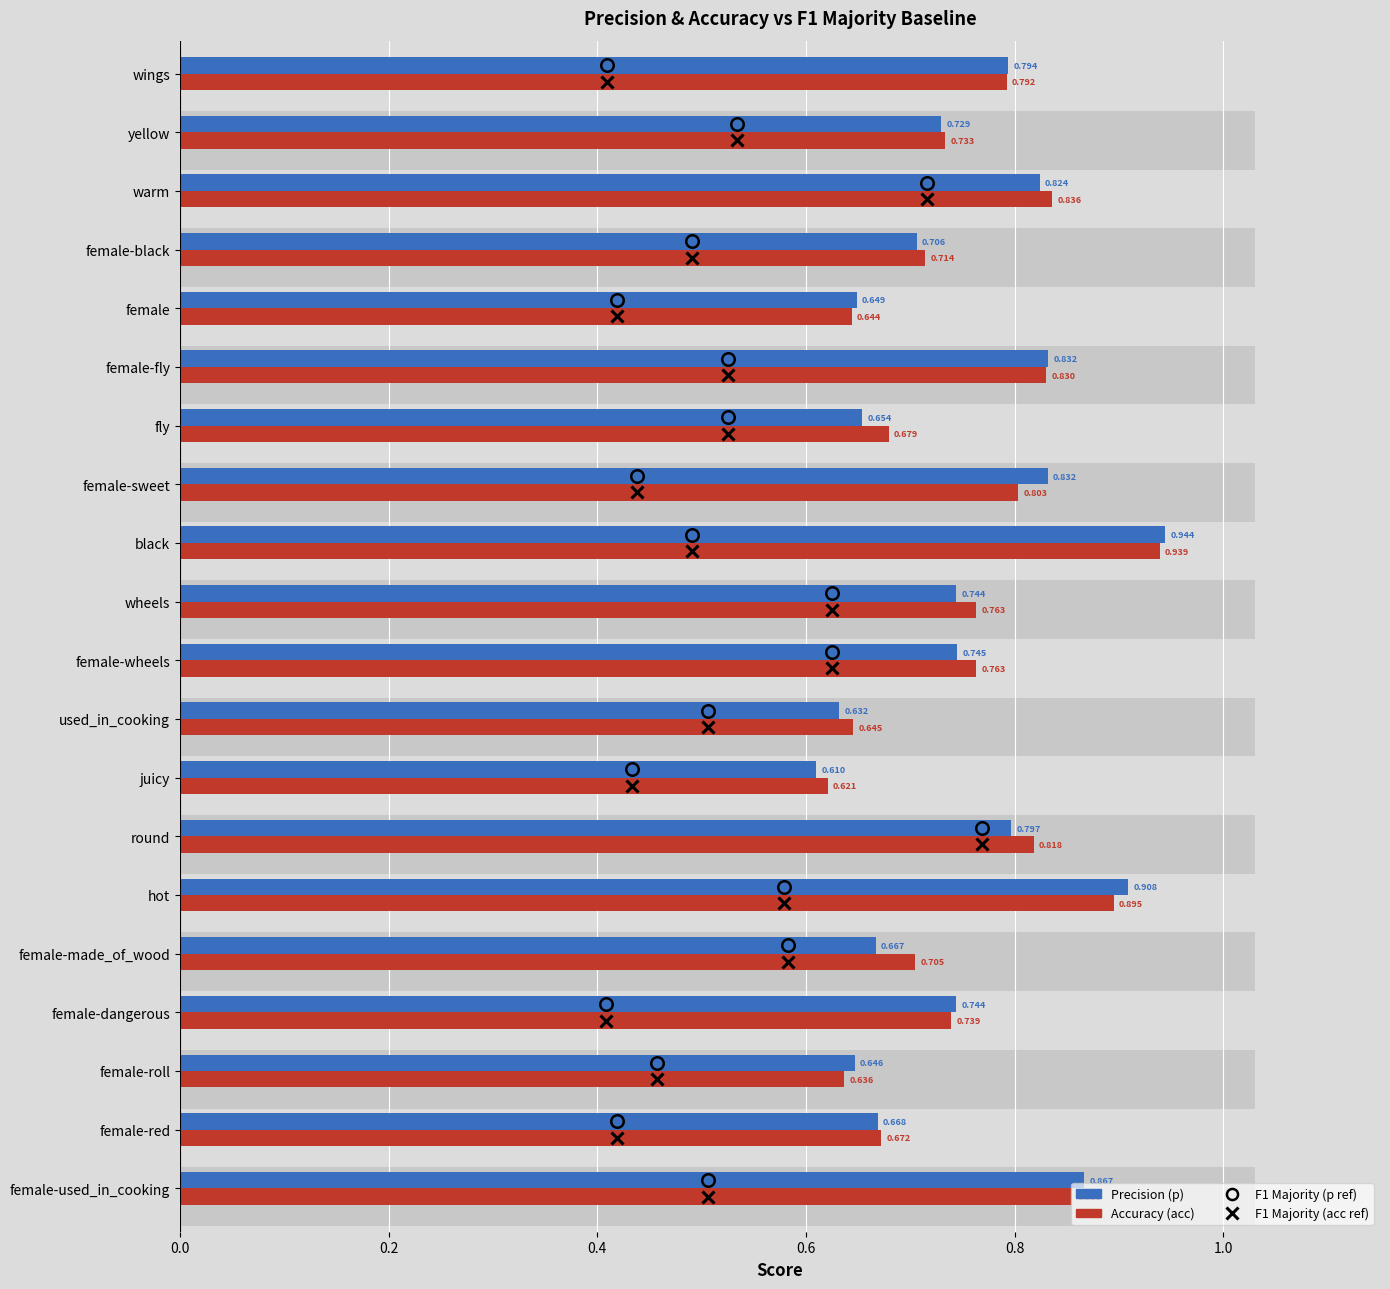

Between hot and black, which series saw the biggest shift?

Accuracy (acc)